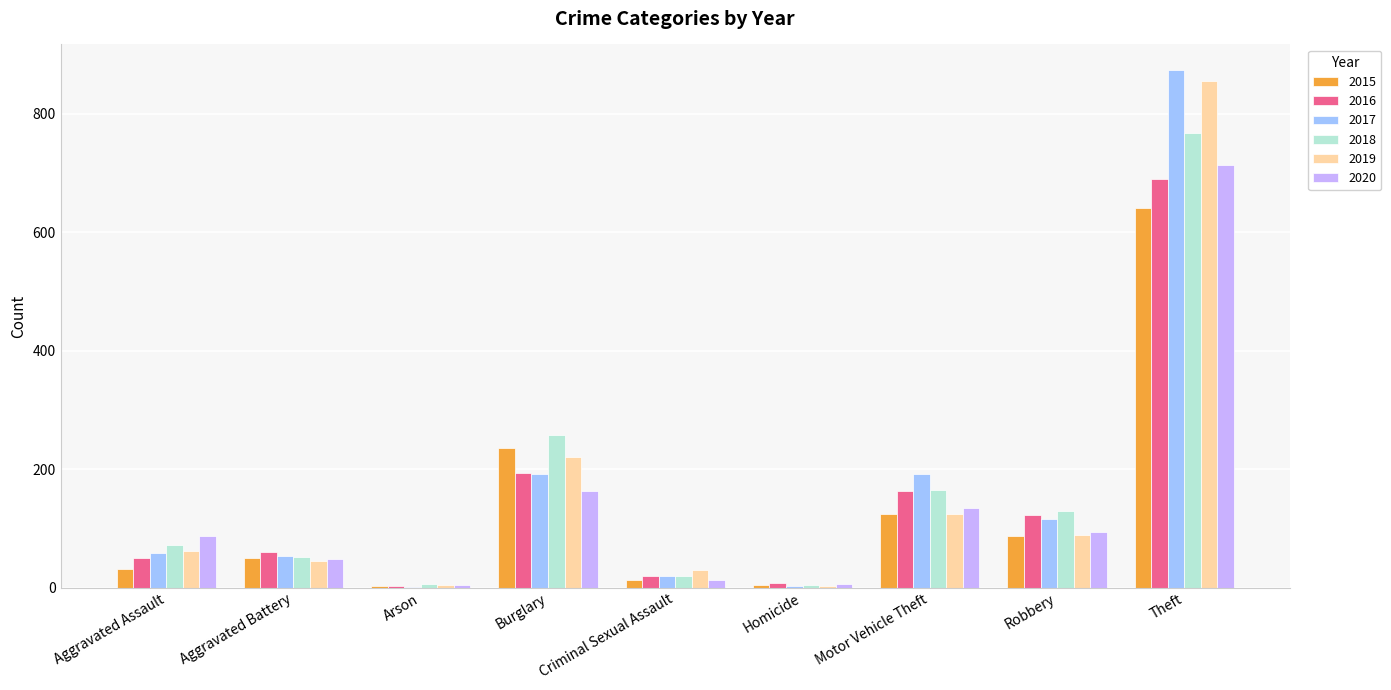

At which category is the sum across all series the highest?

Theft